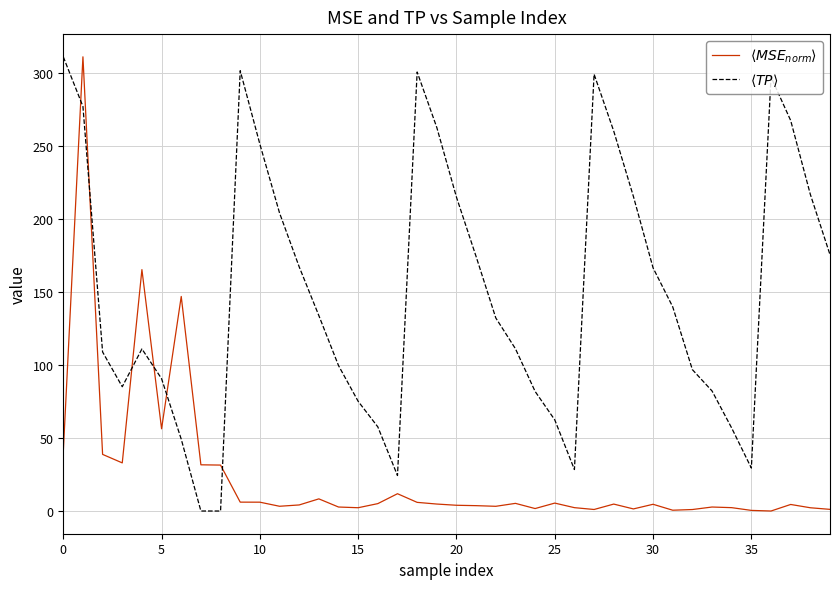

What is the maximum value shown in the chart?

311.0